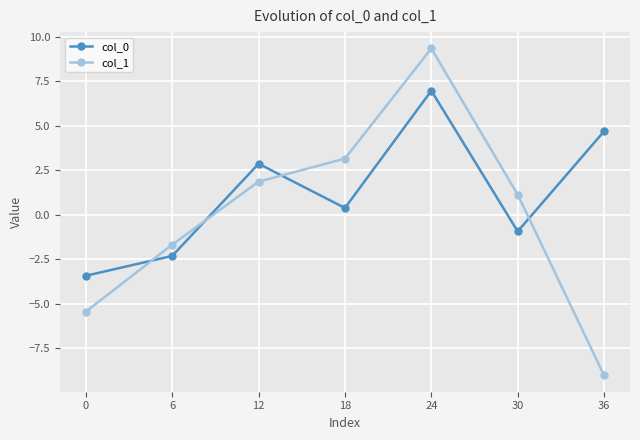

Reading right to left, what are all the values shown in this chart?

col_0: 36=4.7	30=-0.9	24=7.0	18=0.4	12=2.9	6=-2.3	0=-3.4
col_1: 36=-9.0	30=1.1	24=9.3	18=3.1	12=1.9	6=-1.7	0=-5.4